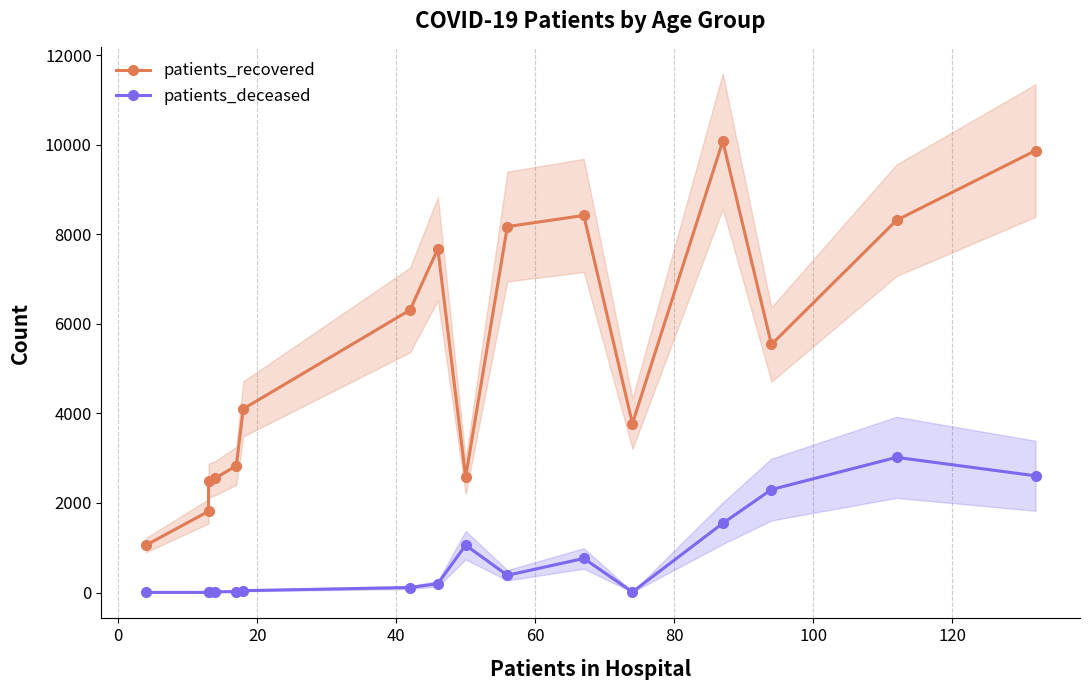

Which series has the largest range (max minus min)?

patients_recovered